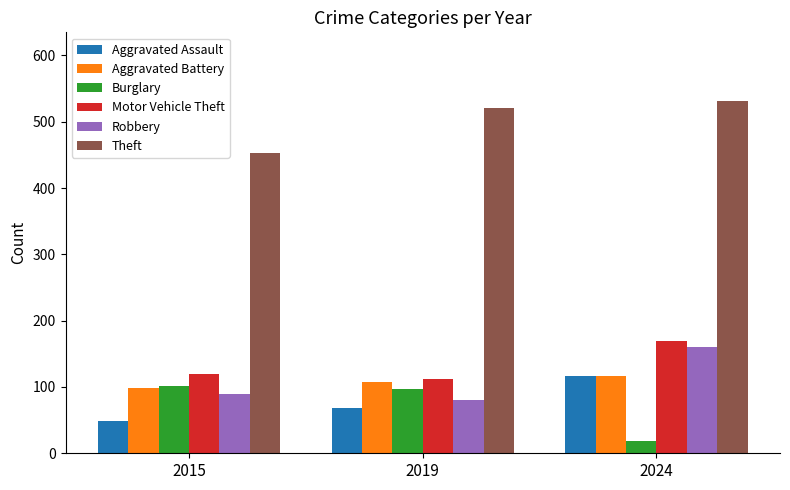

How many Aggravated Battery values are between 98 and 116?

3